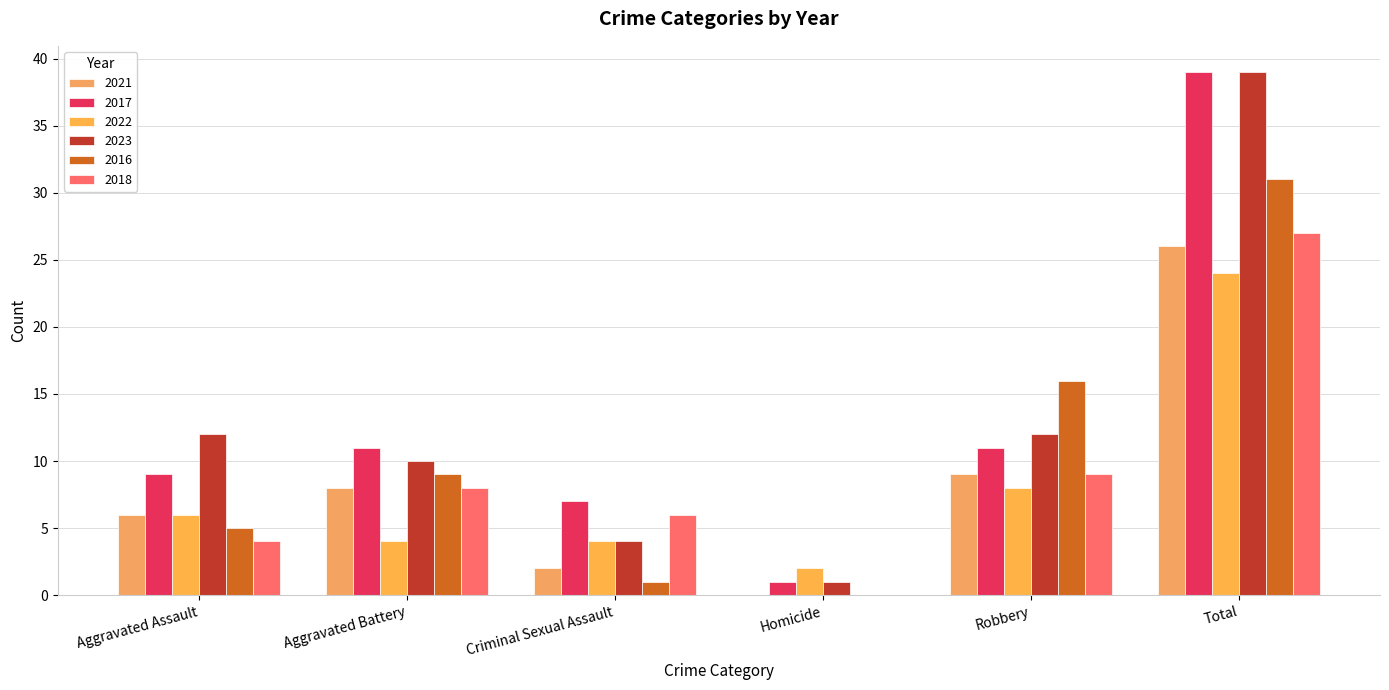

How many distinct data groups are displayed?

6